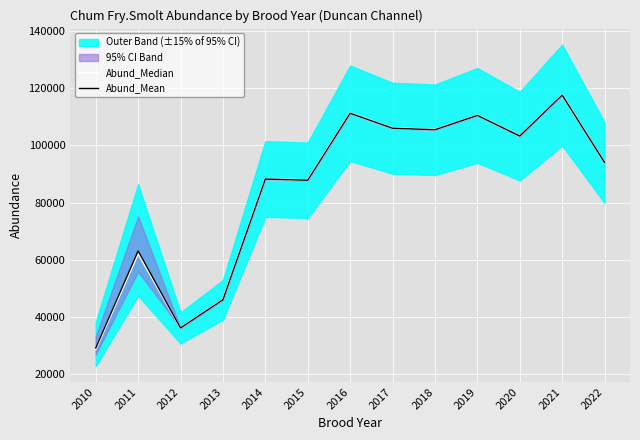

What is the difference between the maximum and minimum values in the Abund_Mean series?

88418